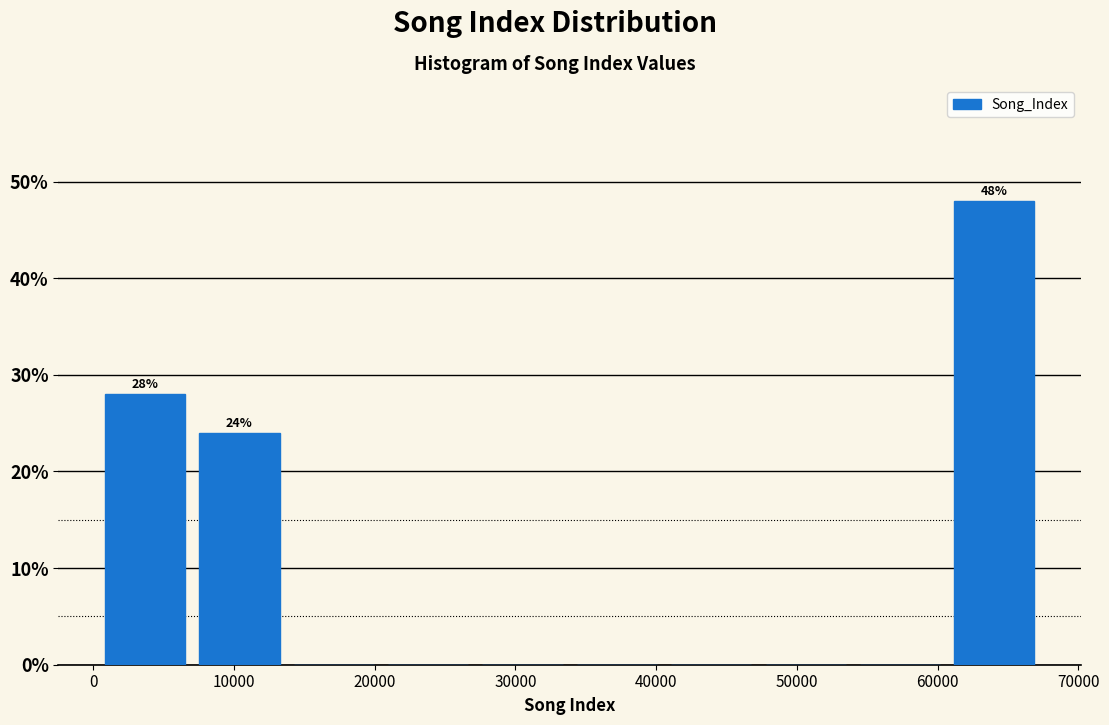

Which range on the x-axis has the tallest bar?

61000 to 67000